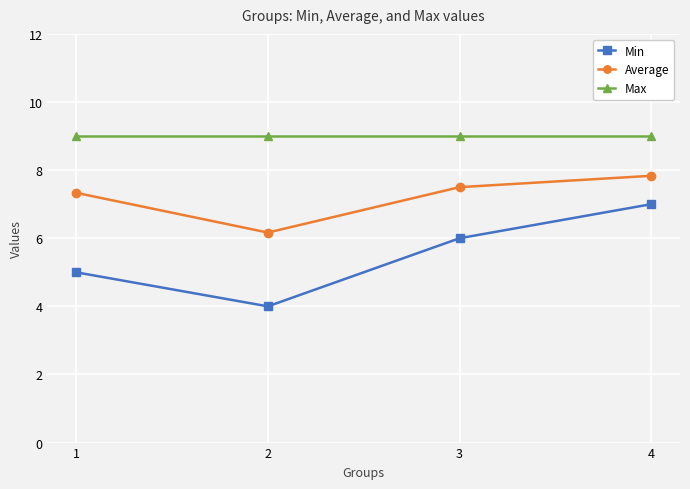

What is the difference between the second highest and second lowest values in the Min series?

1.0